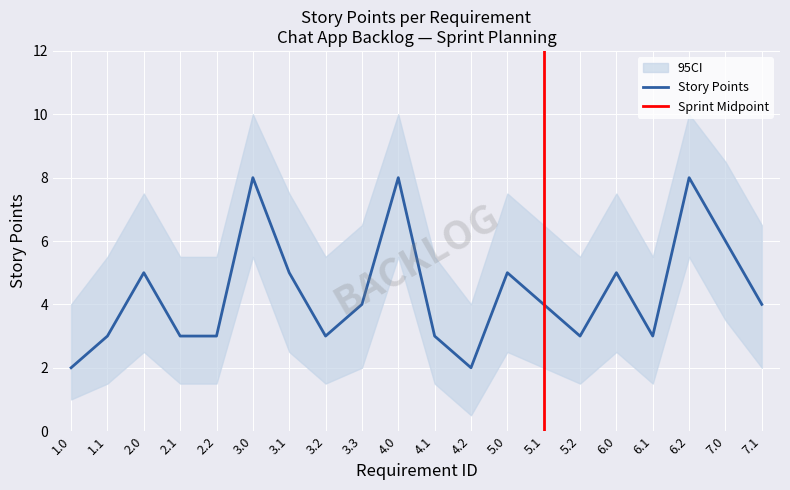

What is the value of the 17th point from the left?

3